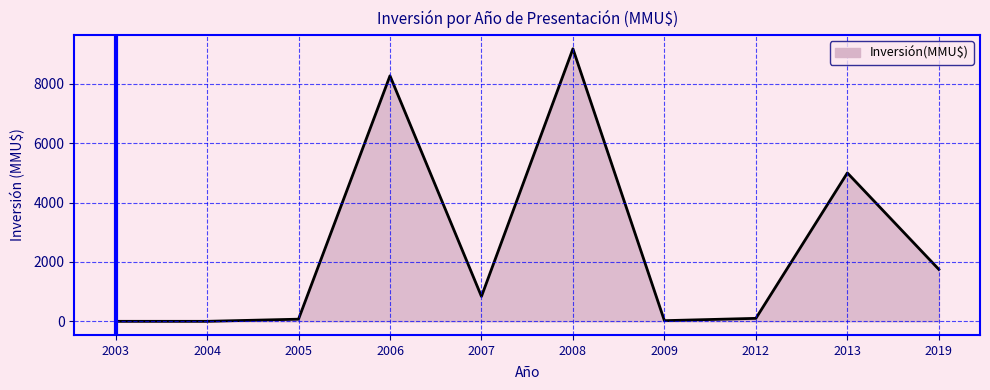

At which label is the value closest to 4590?

2013